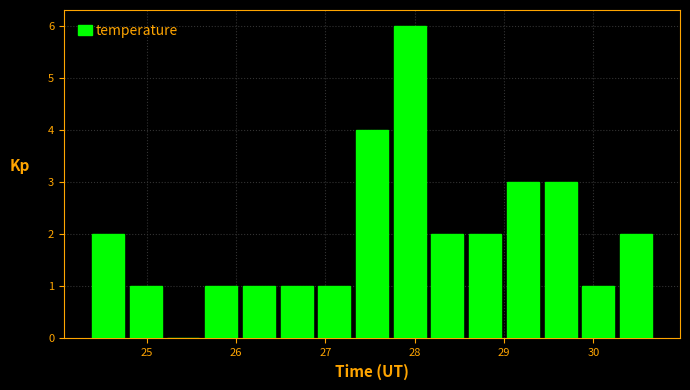

Reading left to right, list every bar in this chart as the range it spans on the x-axis followed by its height. Neither the bar edges nor the heights are printed on the chart, so give them approximately, as read against the axes.

24.4 to 24.8: 2
24.8 to 25.2: 1
25.2 to 25.6: 0
25.6 to 26.0: 1
26.0 to 26.5: 1
26.5 to 26.9: 1
26.9 to 27.3: 1
27.3 to 27.7: 4
27.7 to 28.2: 6
28.2 to 28.6: 2
28.6 to 29.0: 2
29.0 to 29.4: 3
29.4 to 29.8: 3
29.8 to 30.3: 1
30.3 to 30.7: 2